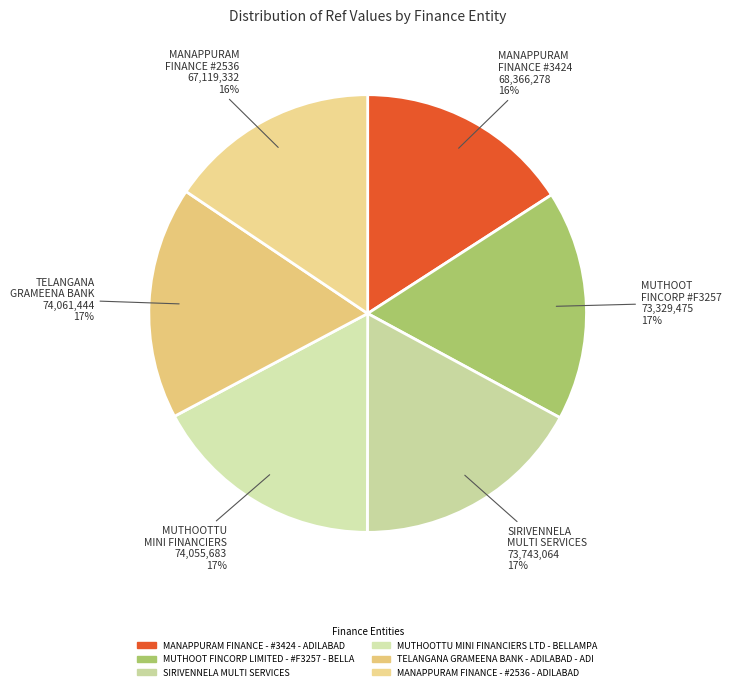

True or false: MANAPPURAM FINANCE - #3424 - ADILABAD accounts for 16% of the total.

True